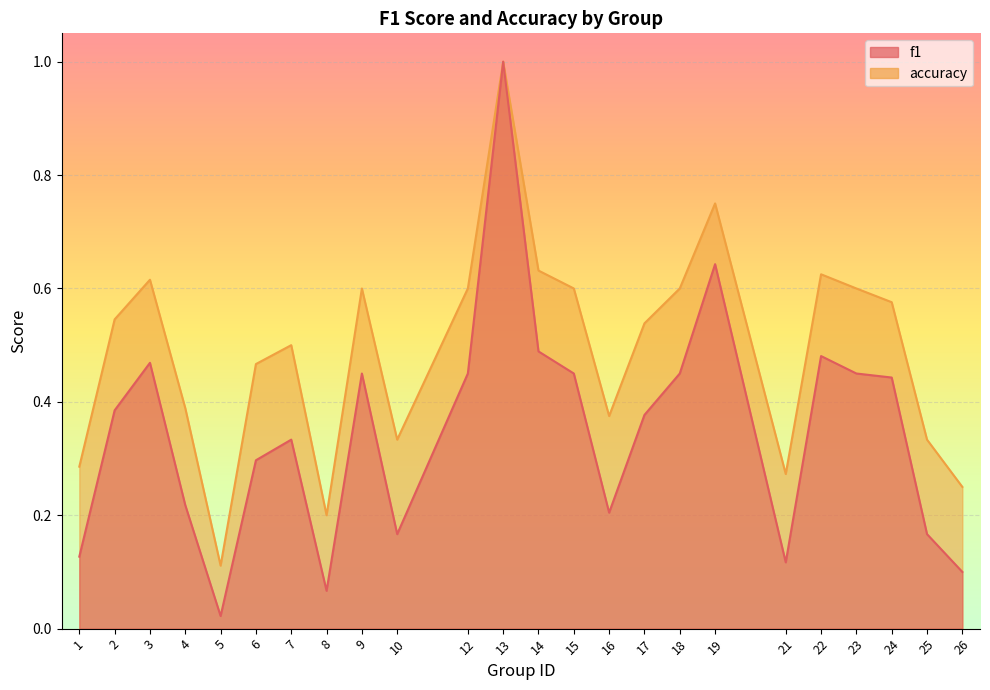

What is the highest value of the f1 series?

1.0